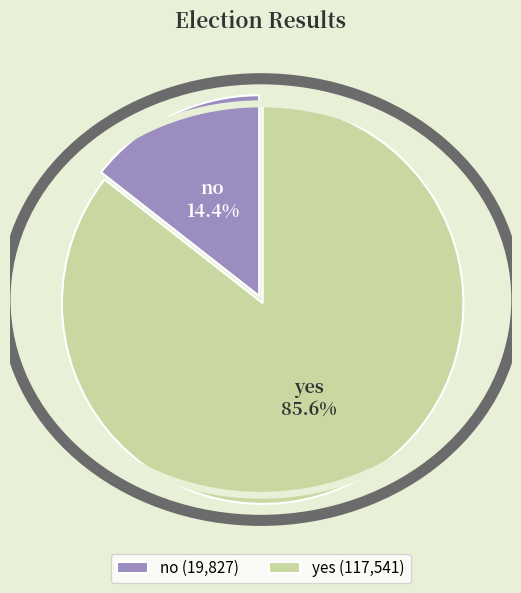

To the nearest percent, what is the average slice percentage?

50%